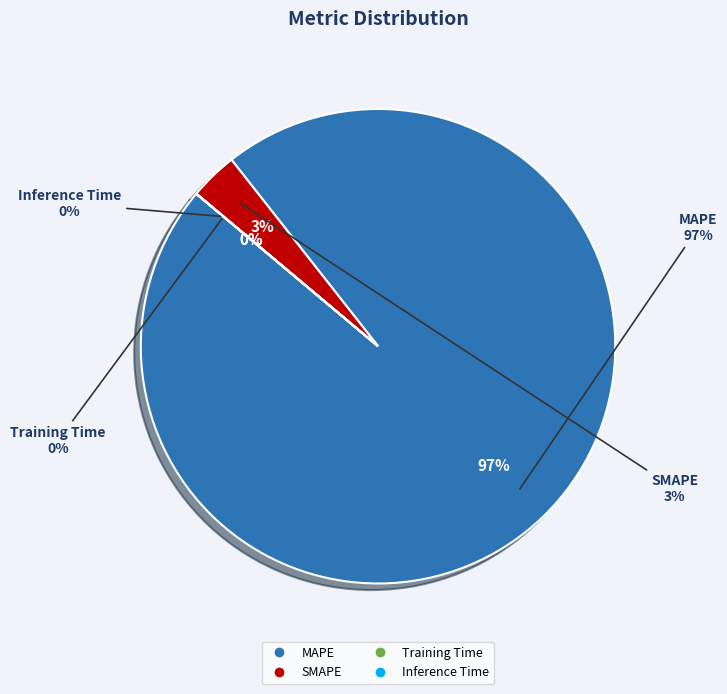

Is the sum of MAPE and Inference Time greater than half?

Yes